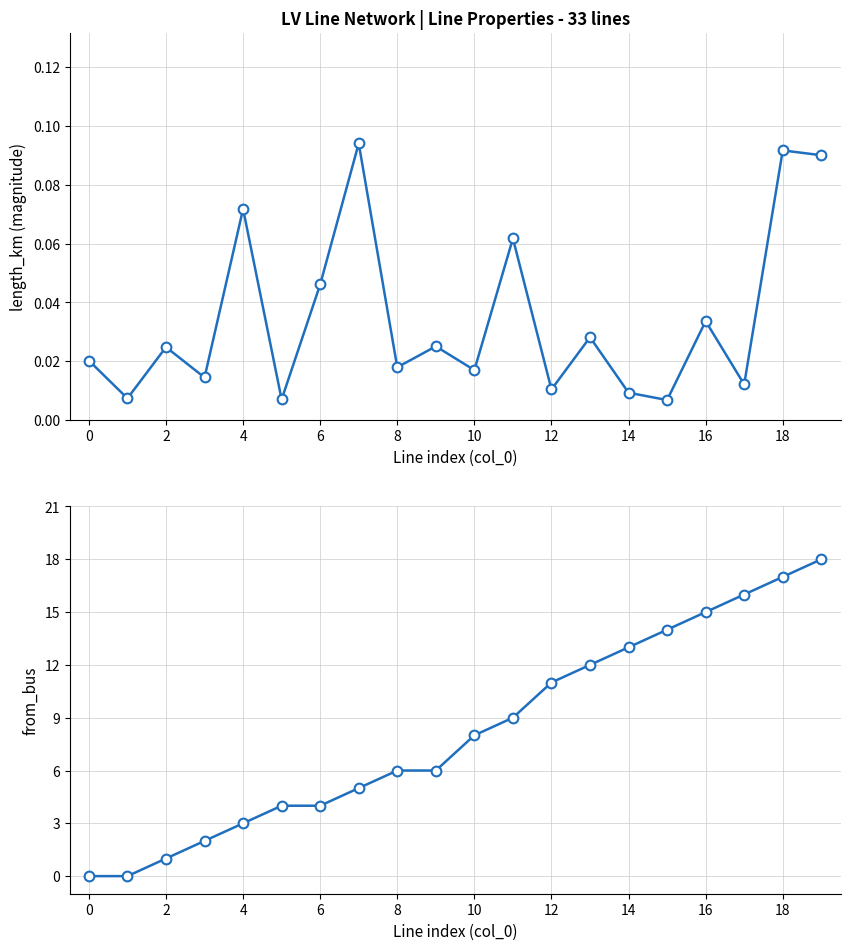

What is the label of the 4th point from the left?

6